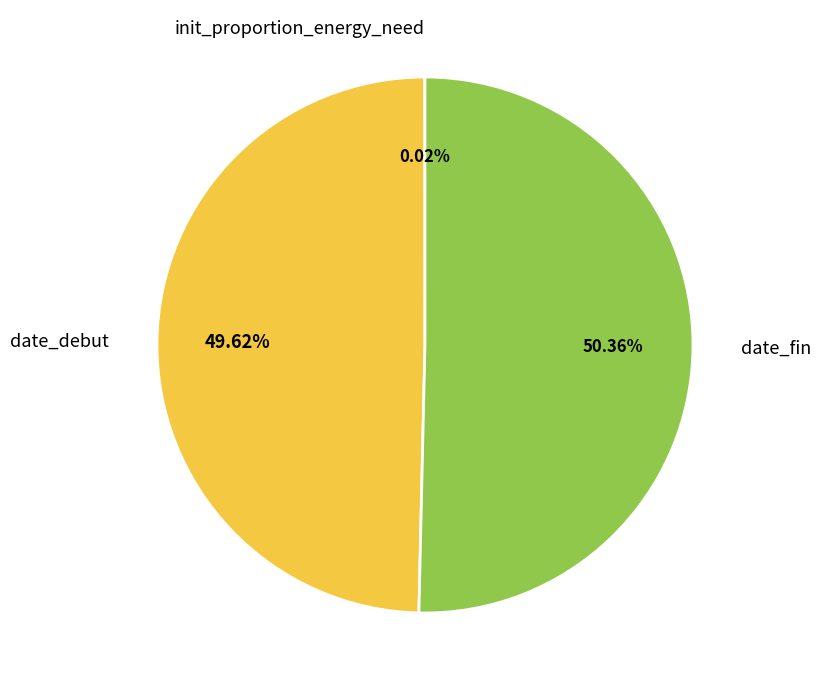

What is the largest slice in the pie chart?

date_fin